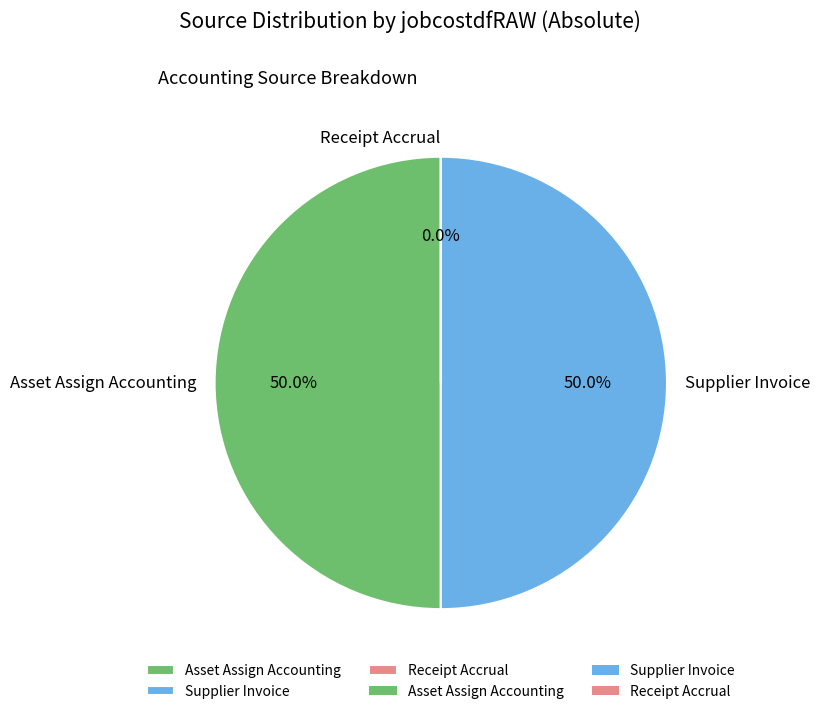

Is Supplier Invoice the majority of the pie?

No